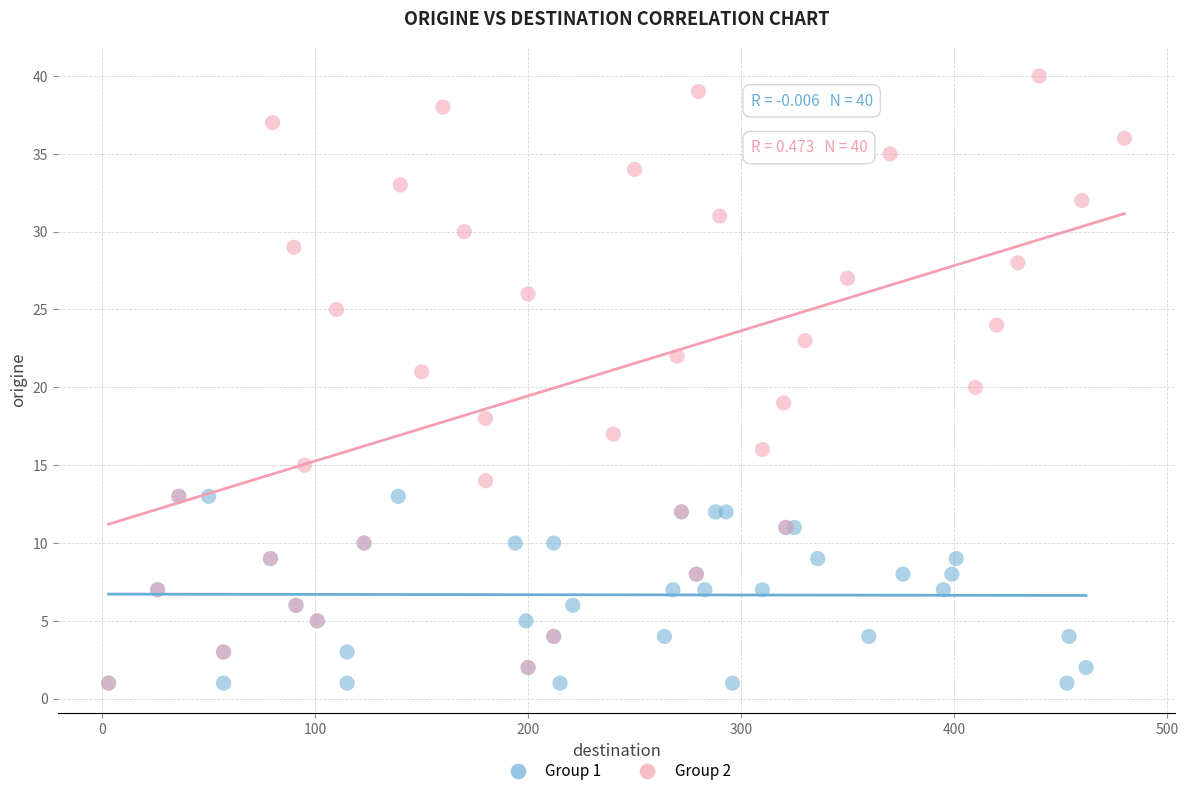

Which series has the widest spread of Y values?

Group 2